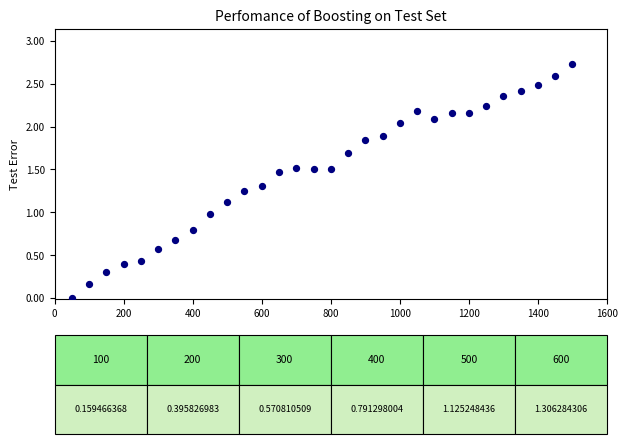

What is the range of Y values (max minus min)?

2.7